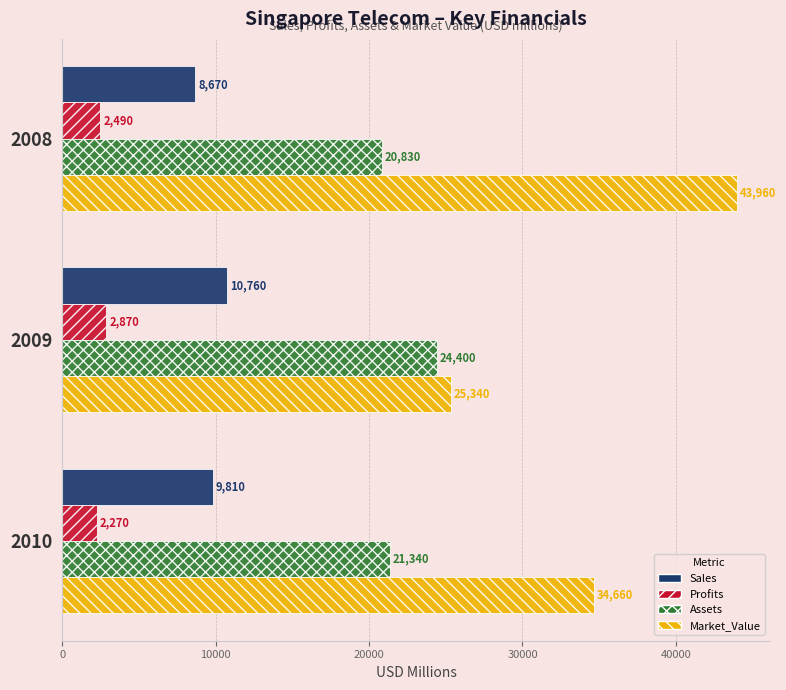

Count the number of categories in the chart.

3